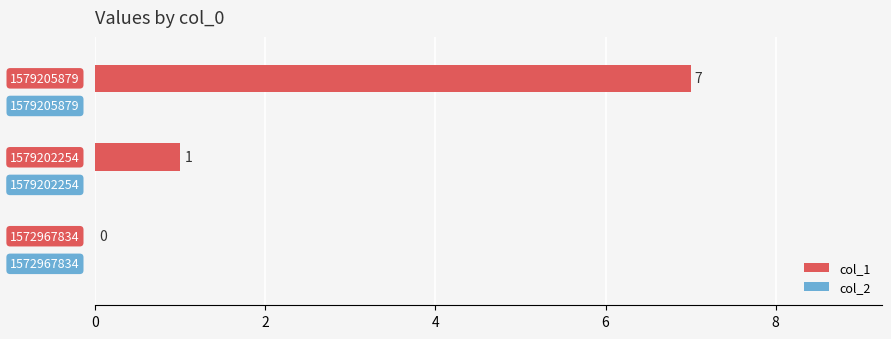

What is the greatest value displayed?

7